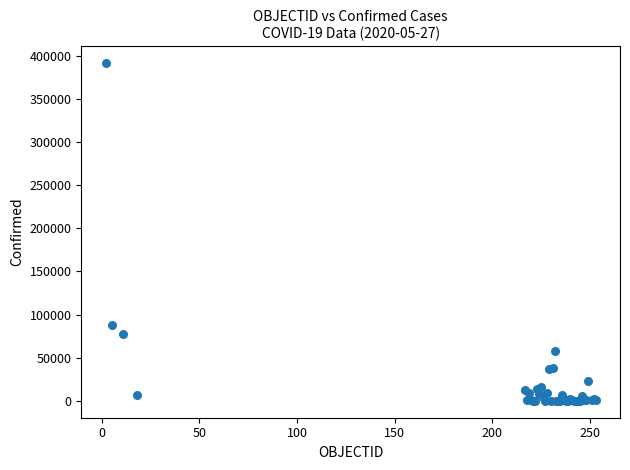

What Y value in the scatter plot is closest to 195620?

88093